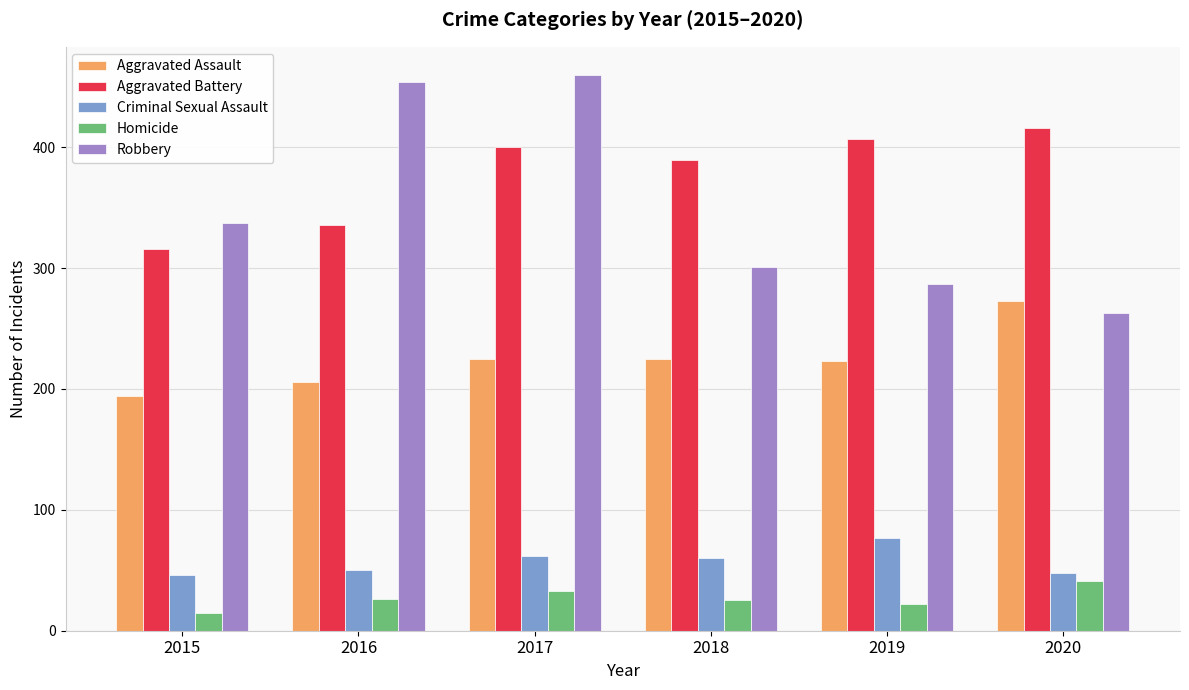

Which series has the widest spread of values?

Robbery